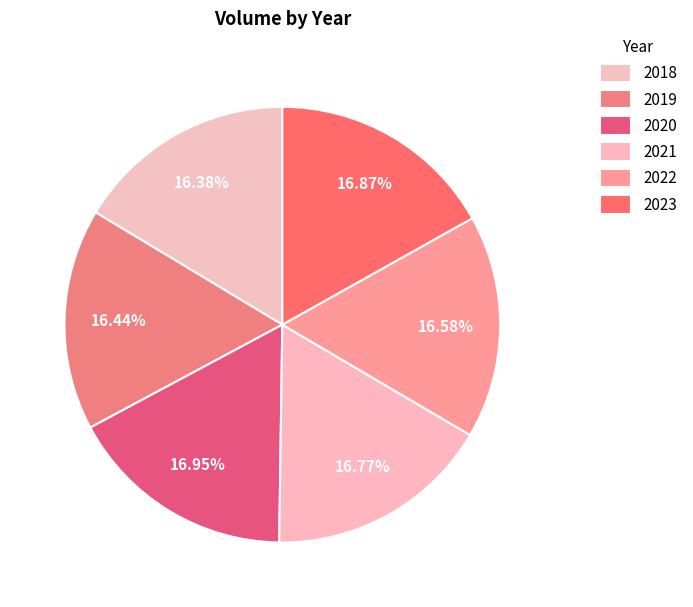

Count the number of slices in the pie.

6